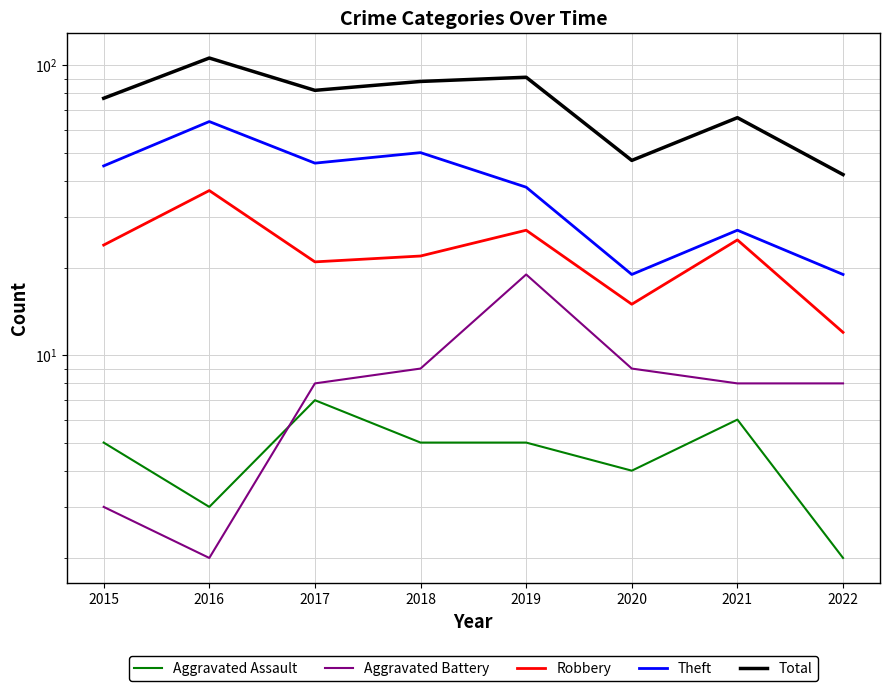

At which category is the sum across all series the highest?

2016